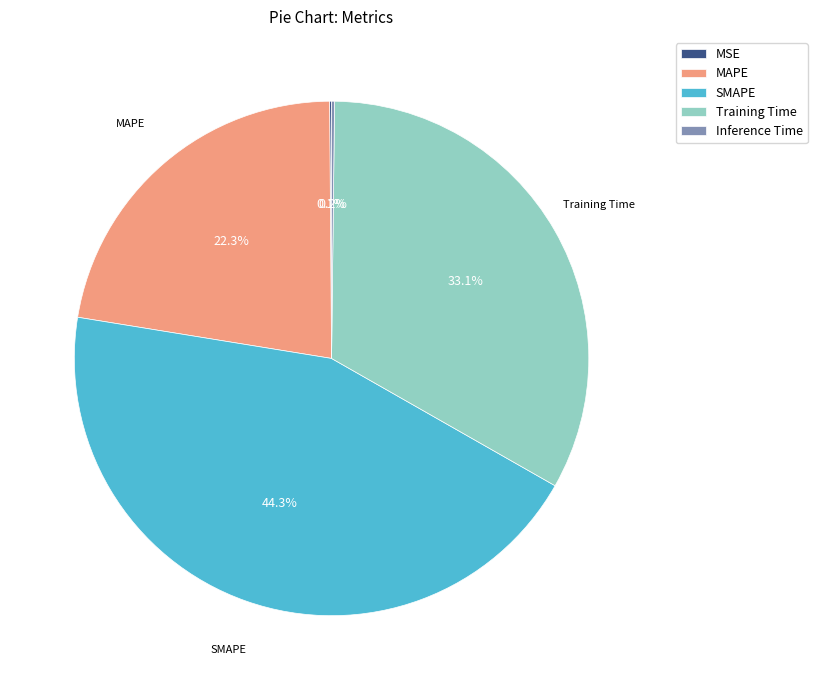

To the nearest percent, what portion does SMAPE represent?

44%